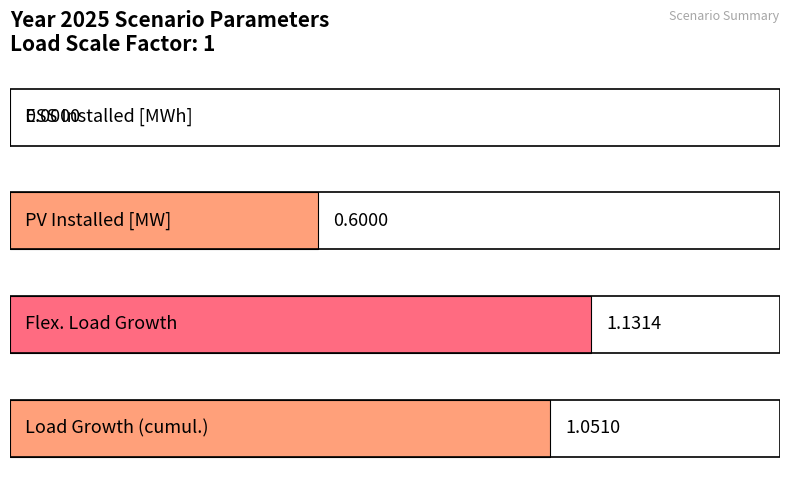

What is the average value?

0.7